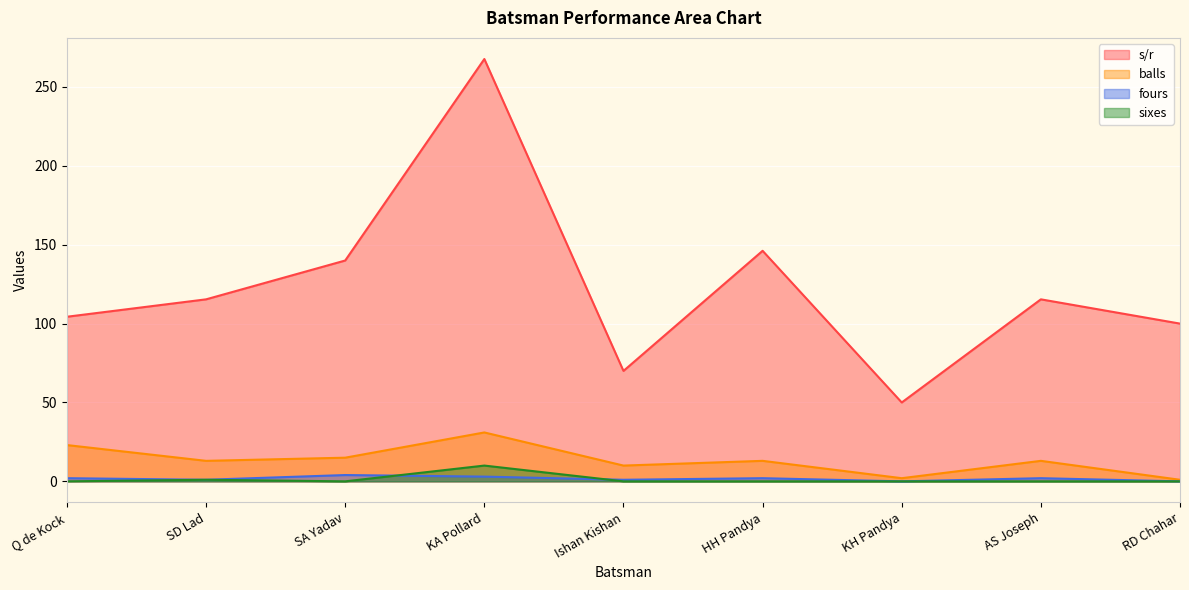

What is the label of the 1st point from the right?

RD Chahar